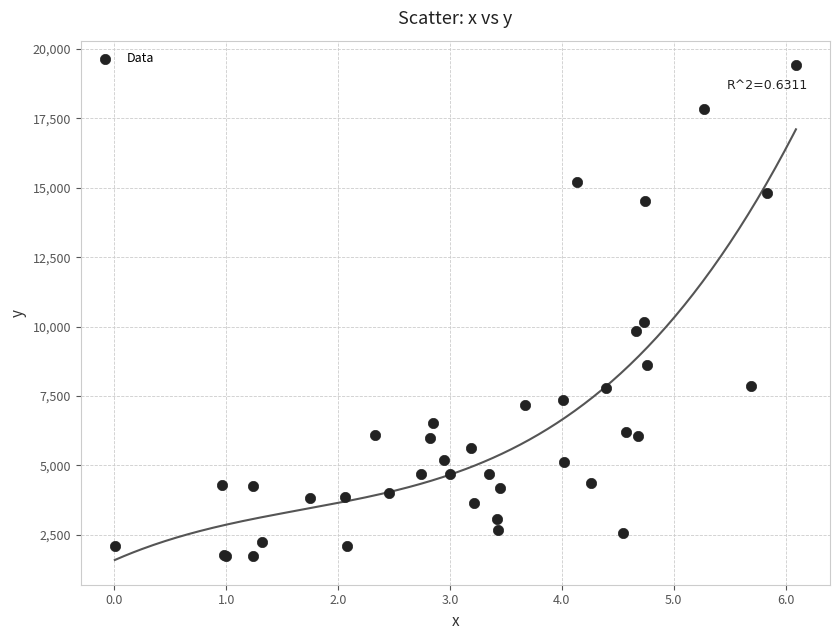

What Y value in the scatter plot is closest to 10569?

10182.0